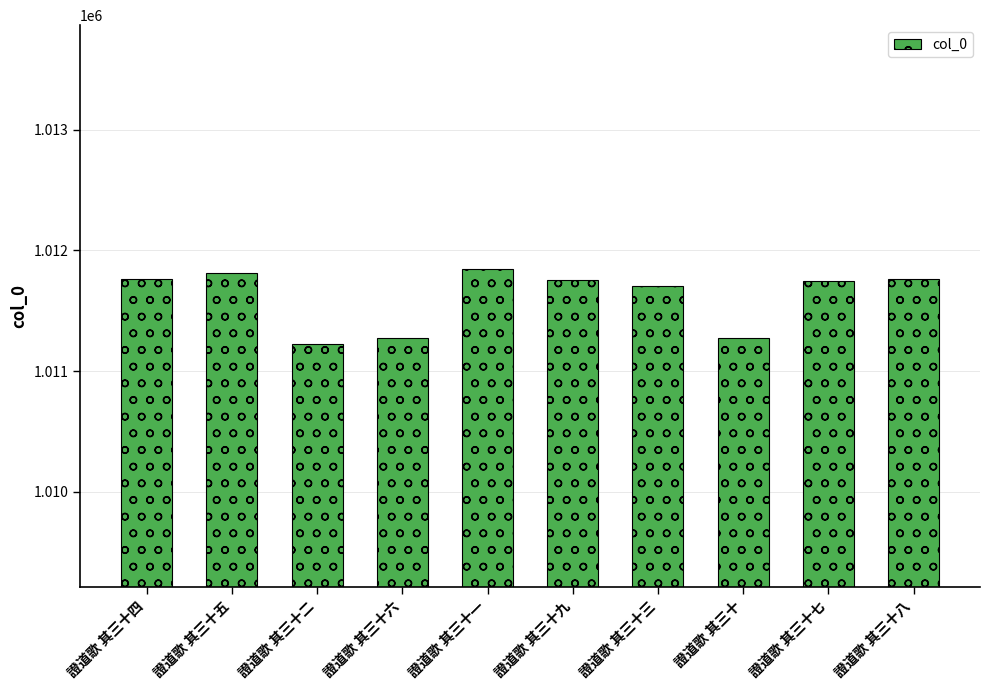

How many distinct data groups are displayed?

1